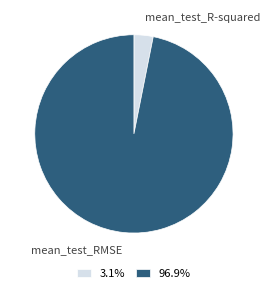

Which has a higher value, mean_test_RMSE or mean_test_R-squared?

mean_test_RMSE